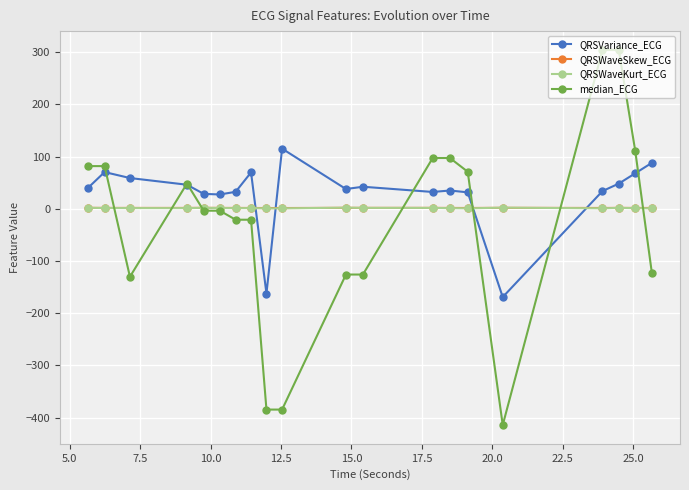

Which series has the largest total across all categories?

QRSVariance_ECG